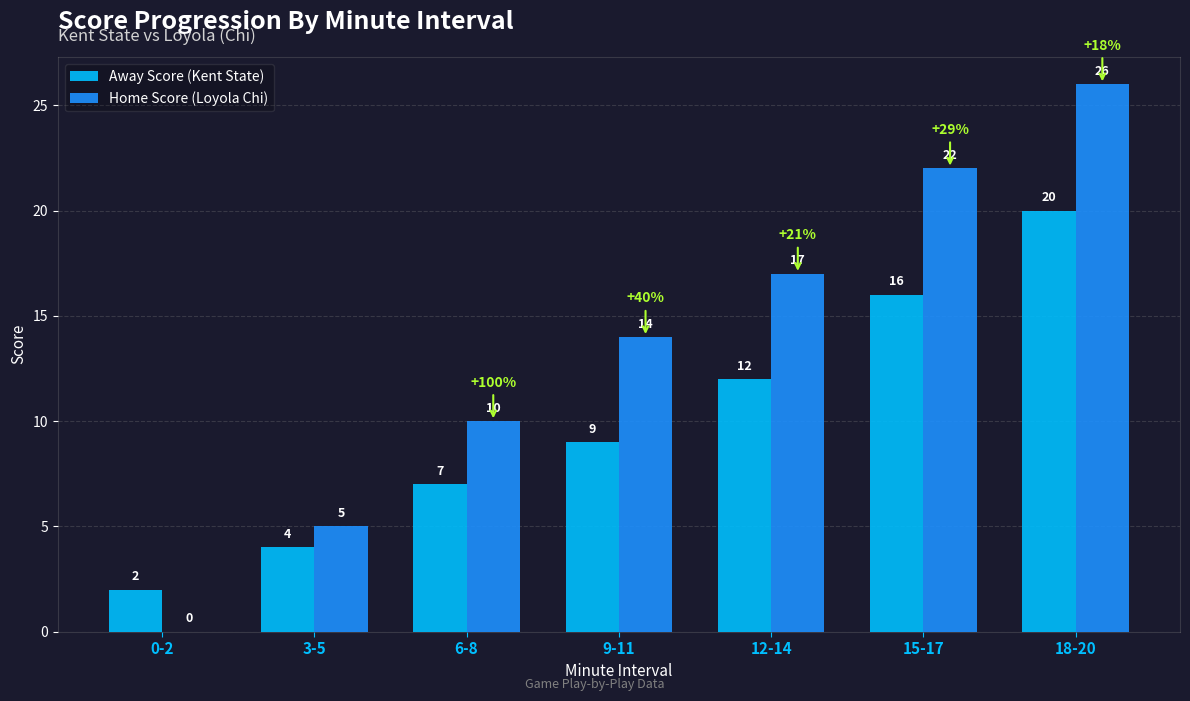

Is the value of Away Score (Kent State) at 3-5 greater than the value of Home Score (Loyola Chi) at 6-8?

No